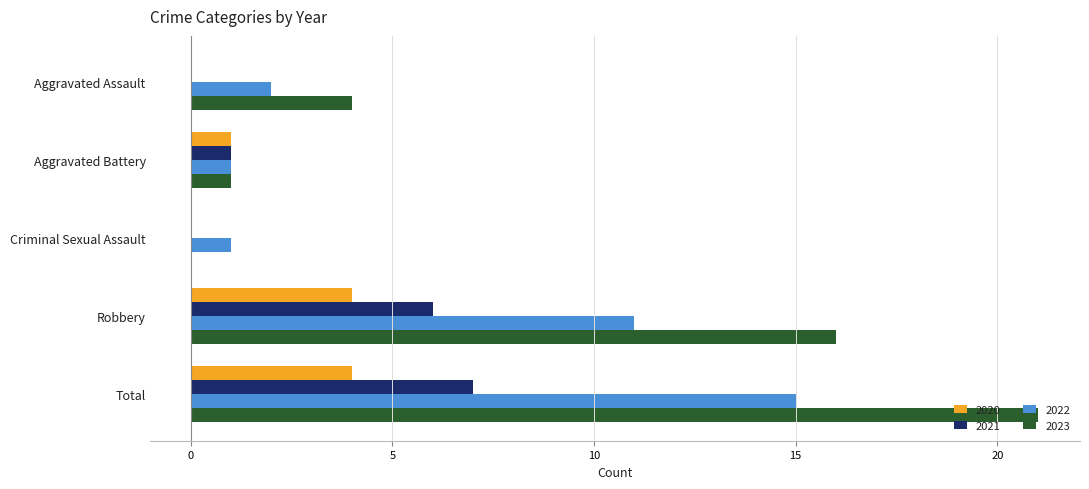

The value of 2021 at Criminal Sexual Assault is -4. True or false?

False